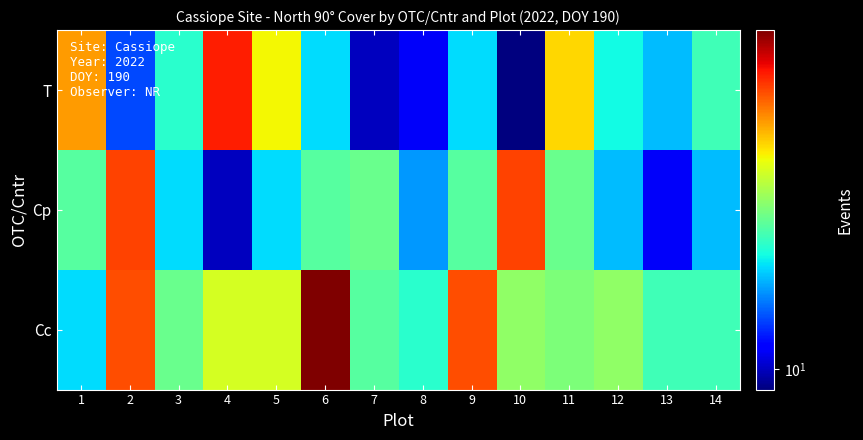

Rank the series at 3 from highest to lowest value.

Cc, T, Cp